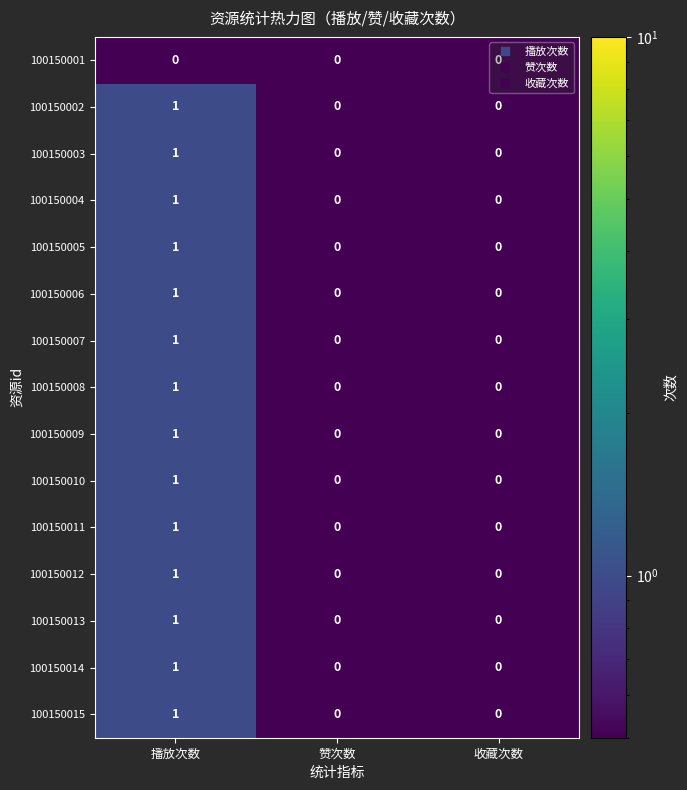

Is it true that 100150011 equals 2 at 播放次数?

False